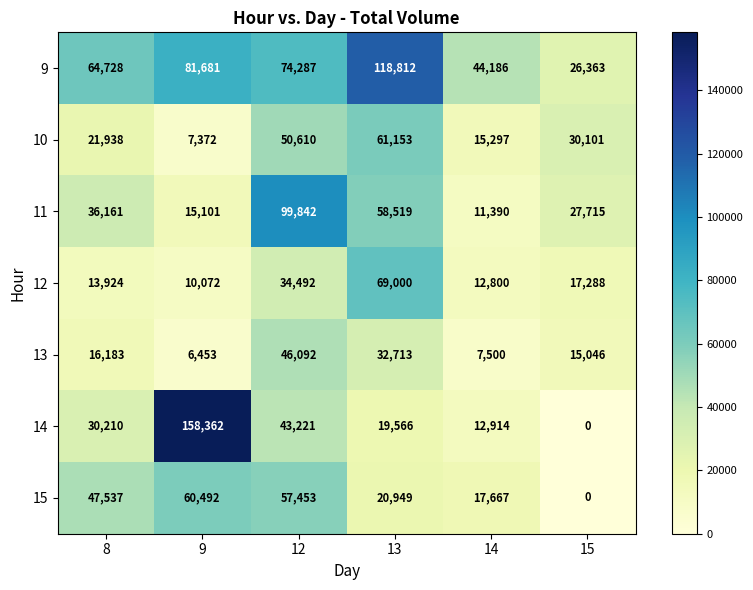

Which series has the widest spread of values?

14